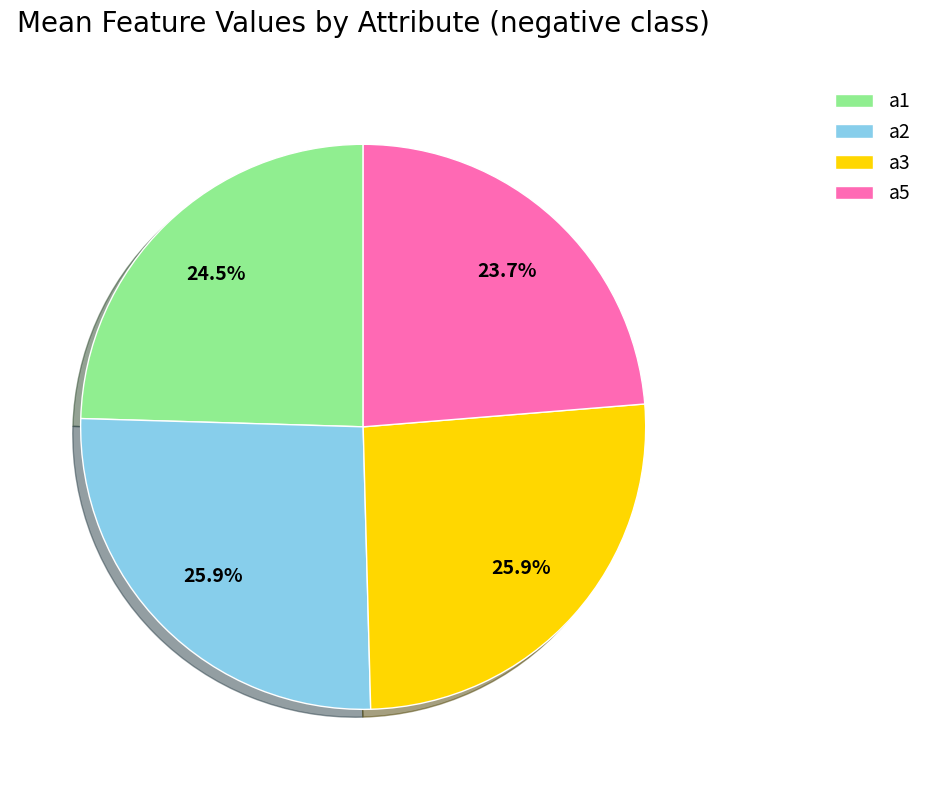

Between a1 and a3, which is larger?

a3